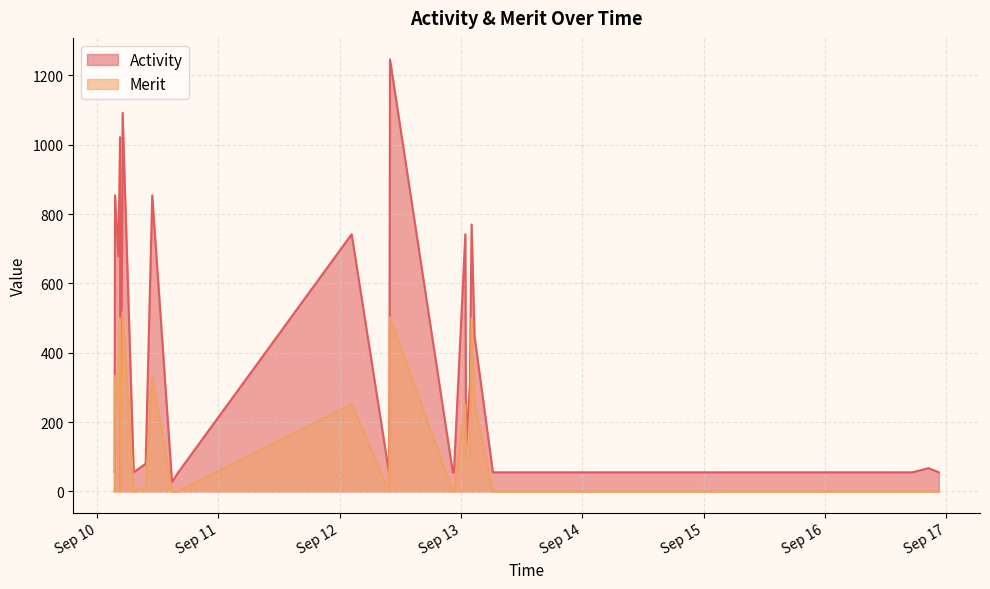

True or false: Activity and Merit cross at least once.

False